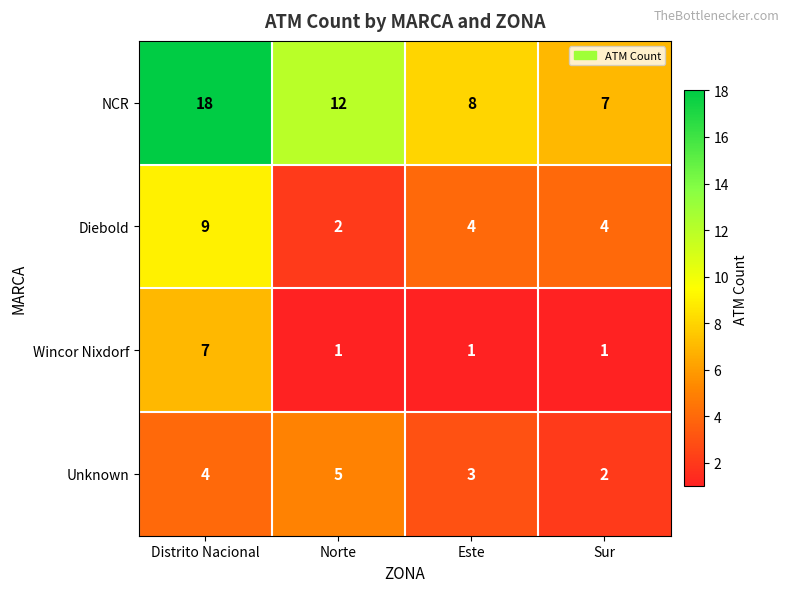

Reading left to right, what are all the values shown in this chart?

NCR: 18	12	8	7
Diebold: 9	2	4	4
Wincor Nixdorf: 7	1	1	1
Unknown: 4	5	3	2